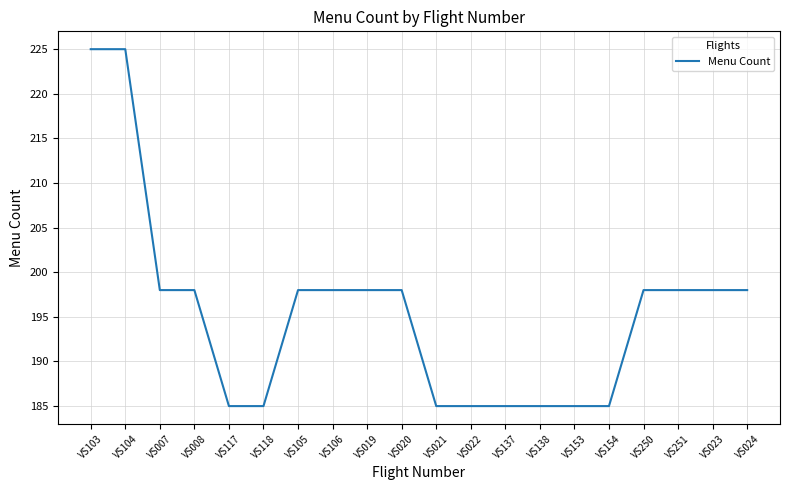

Does the chart display data point markers on the line(s)?

No